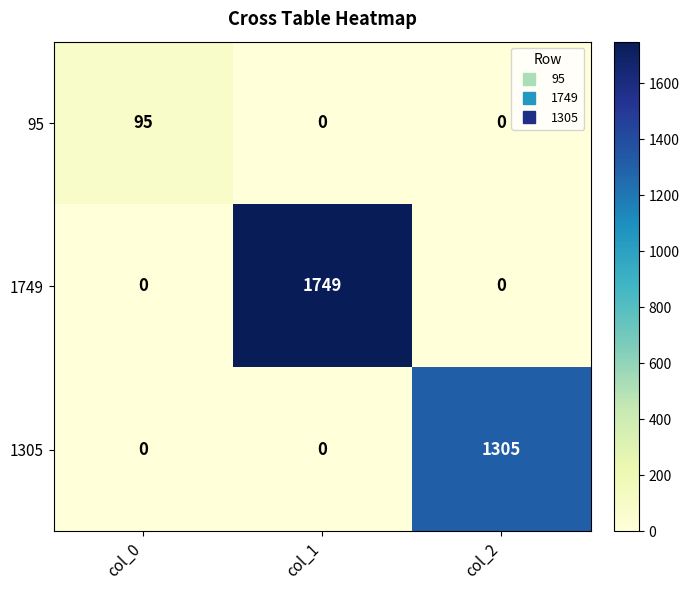

Rank the series by their maximum value, from lowest to highest.

95, 1305, 1749